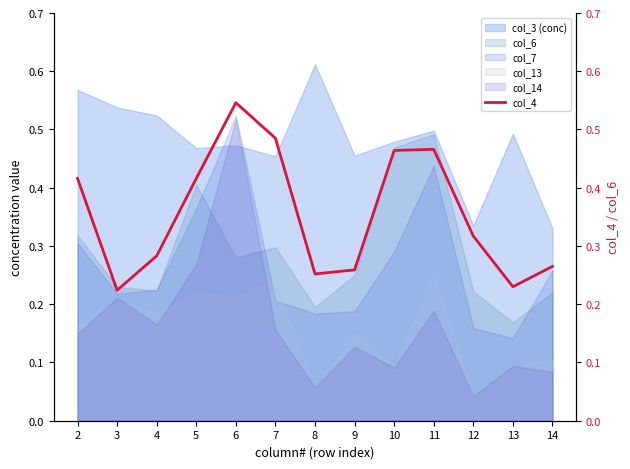

How many times do col_3 (conc) and col_7 cross each other?

2